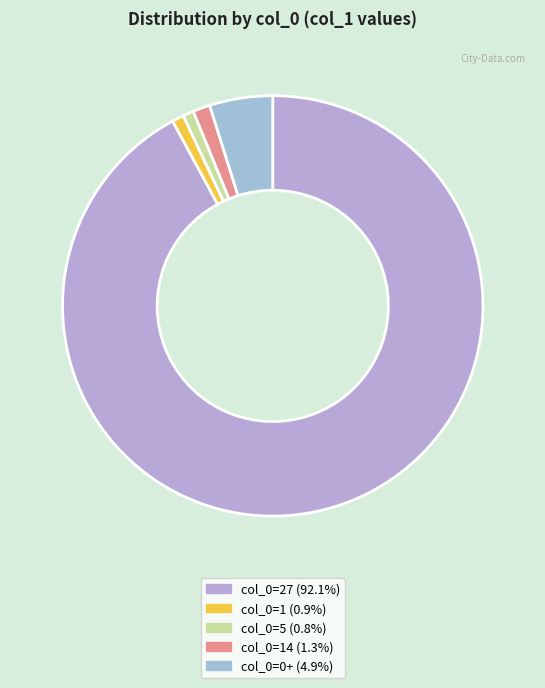

Count the number of slices in the pie.

5